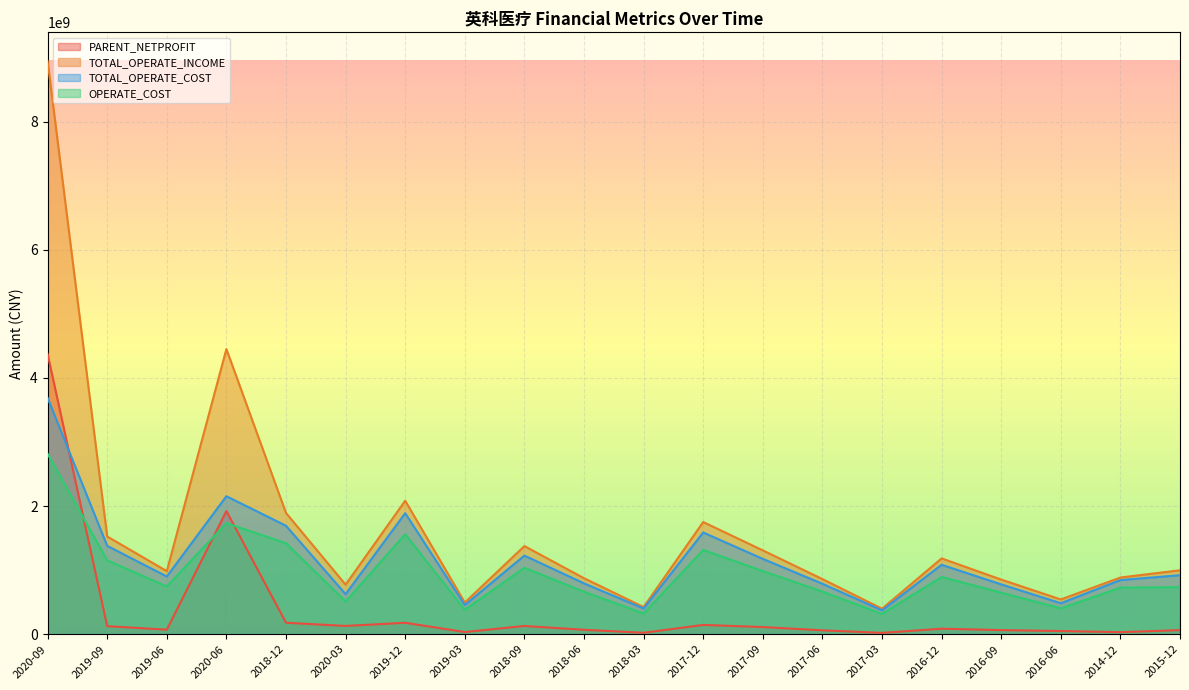

How many times do PARENT_NETPROFIT and OPERATE_COST cross each other?

3